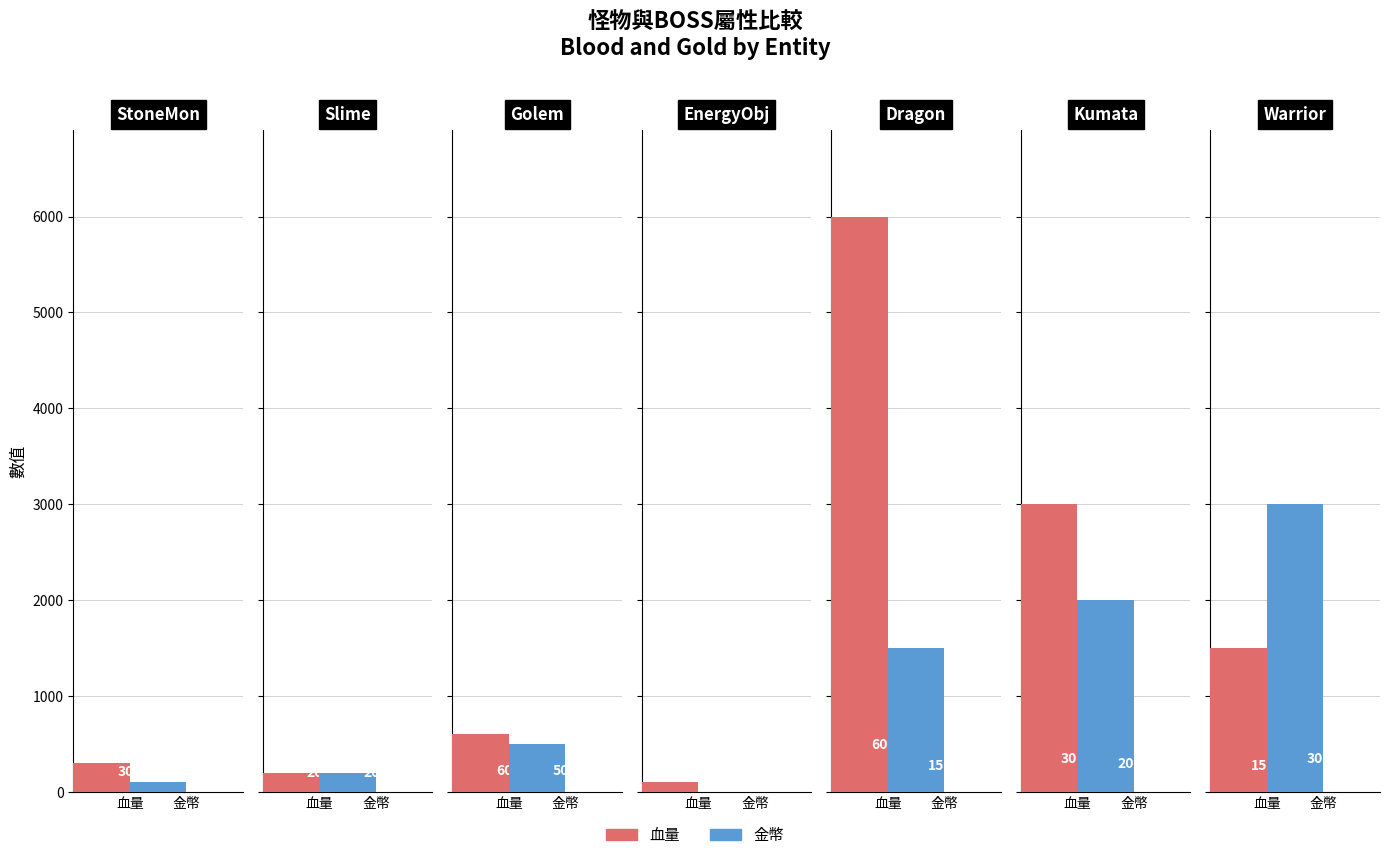

Are the bars grouped side by side (vs. stacked)?

Yes